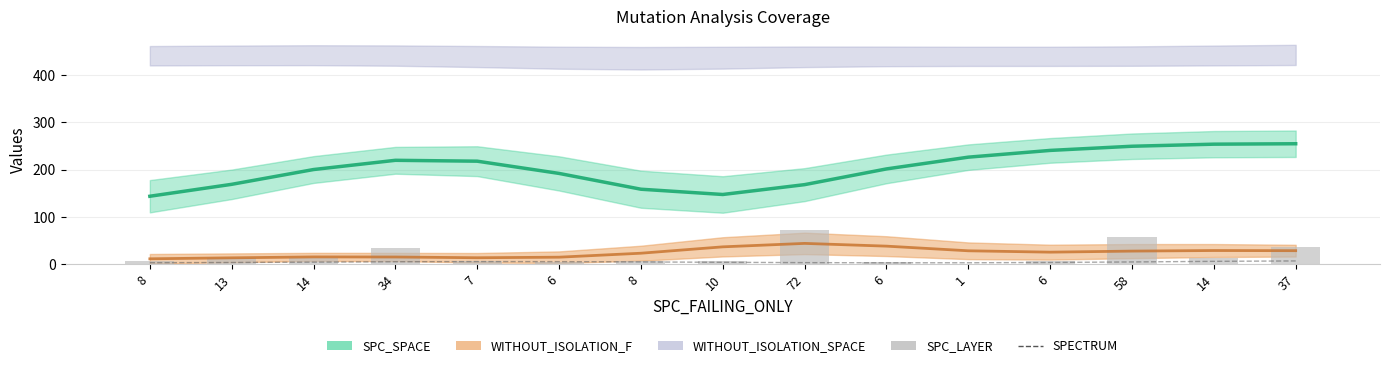

The value of SPECTRUM at 72 is 1.2. True or false?

False